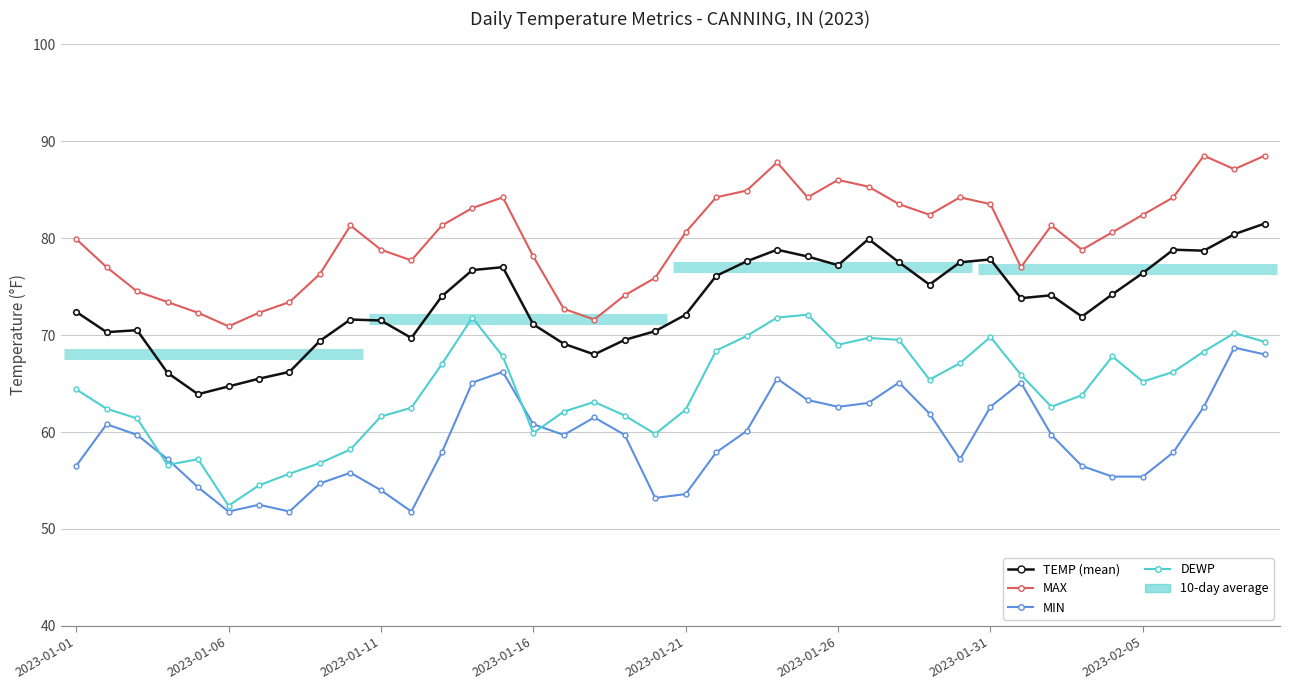

Which has a higher value, 9 or 15?

9